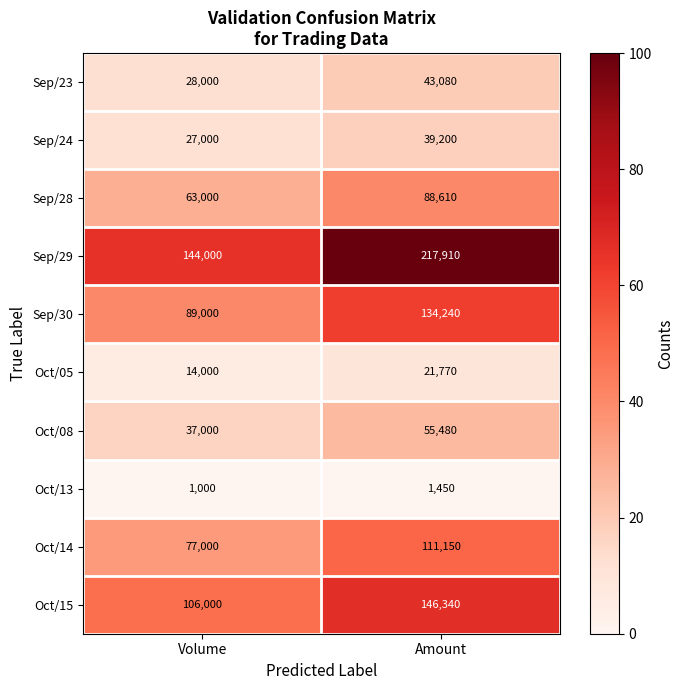

Reading right to left, what are all the values shown in this chart?

Sep/23: Amount=43080	Volume=28000
Sep/24: Amount=39200	Volume=27000
Sep/28: Amount=88610	Volume=63000
Sep/29: Amount=217910	Volume=144000
Sep/30: Amount=134240	Volume=89000
Oct/05: Amount=21770	Volume=14000
Oct/08: Amount=55480	Volume=37000
Oct/13: Amount=1450	Volume=1000
Oct/14: Amount=111150	Volume=77000
Oct/15: Amount=146340	Volume=106000